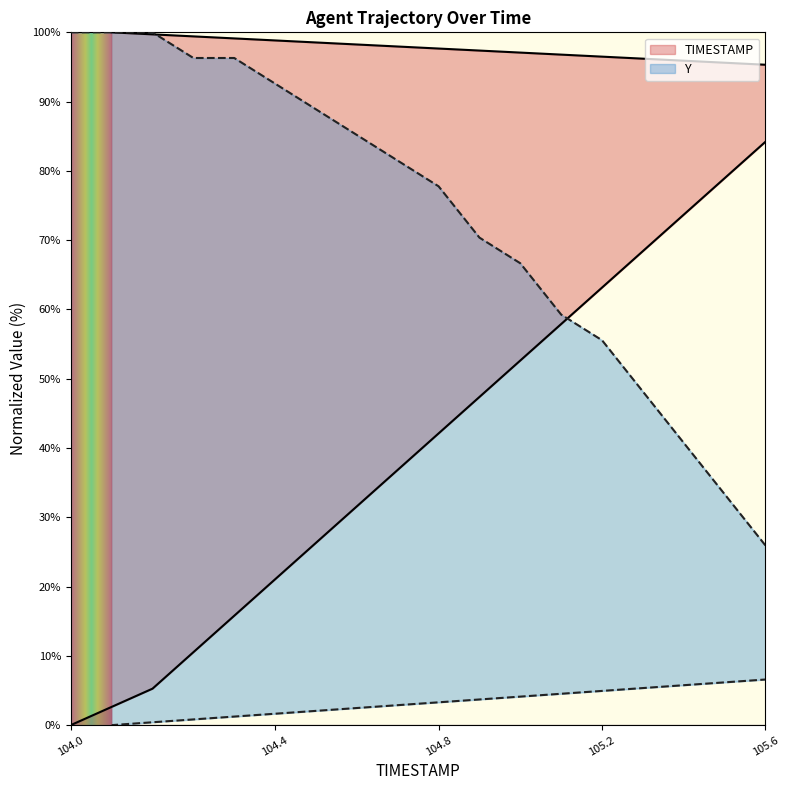

Rank the series by their maximum value, from lowest to highest.

TIMESTAMP, Y